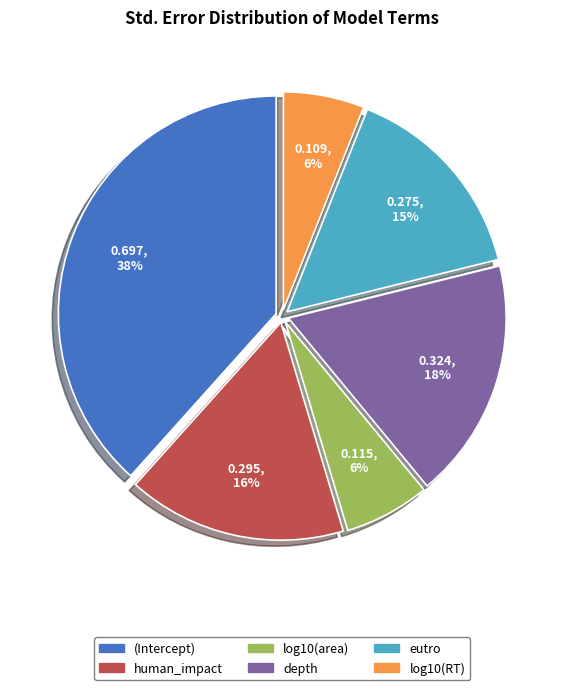

Combined, do log10(area) and depth account for over 50%?

No